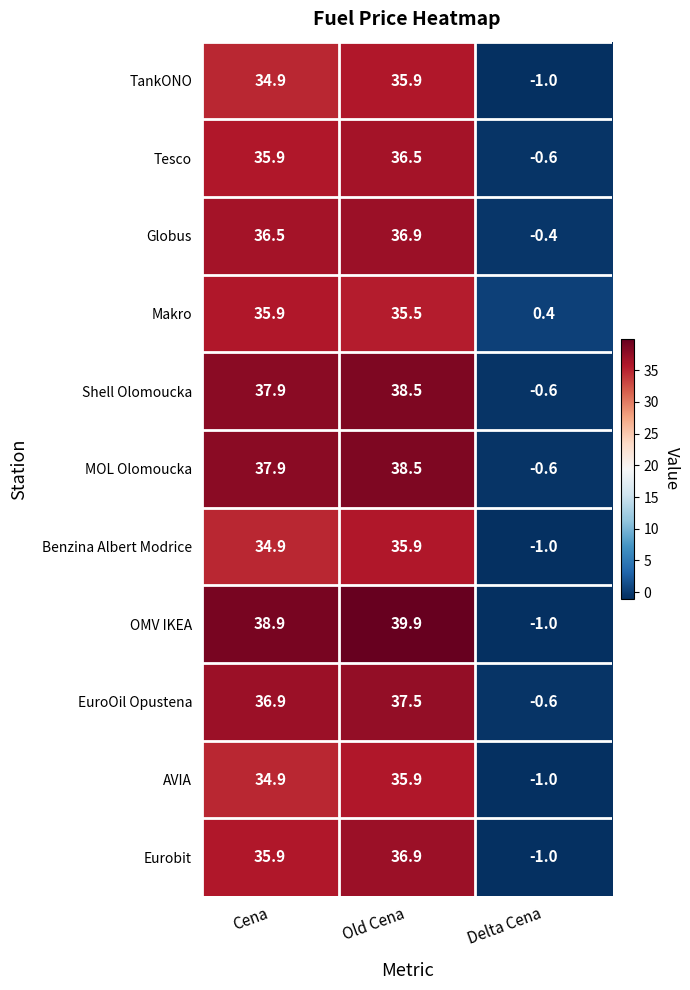

Is the value of MOL Olomoucka at Old Cena greater than the value of Makro at Cena?

Yes